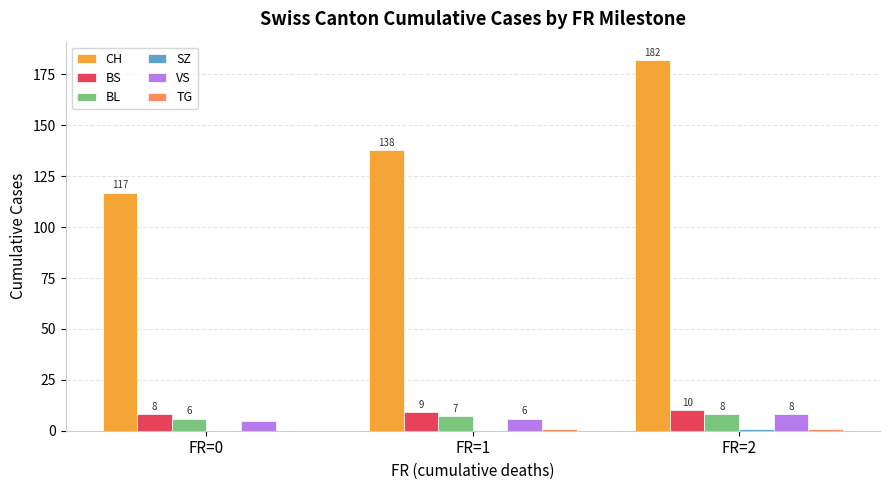

The BS series shows 9 at FR=1. True or false?

True